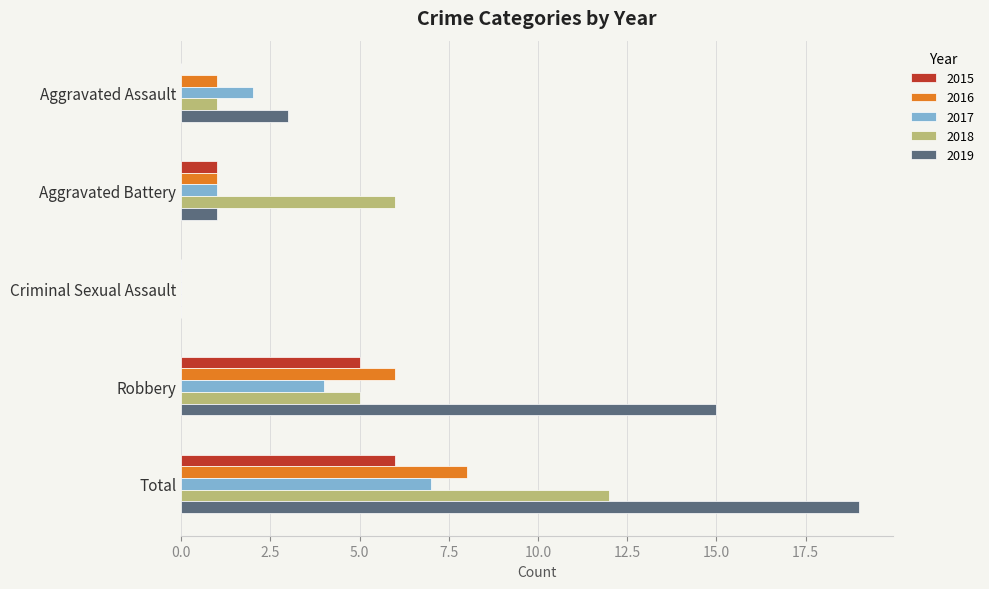

At which label does 2018 reach its peak?

Total